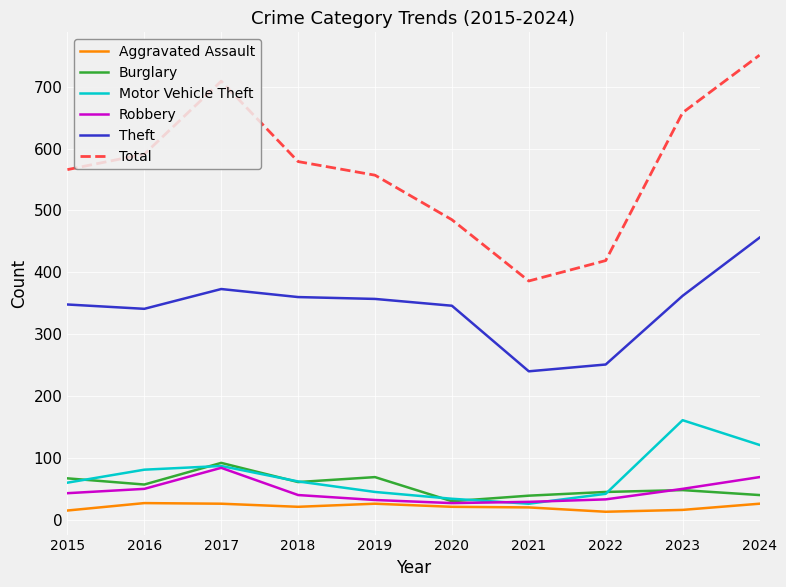

True or false: Total has more than 0 points higher than both neighbors.

True